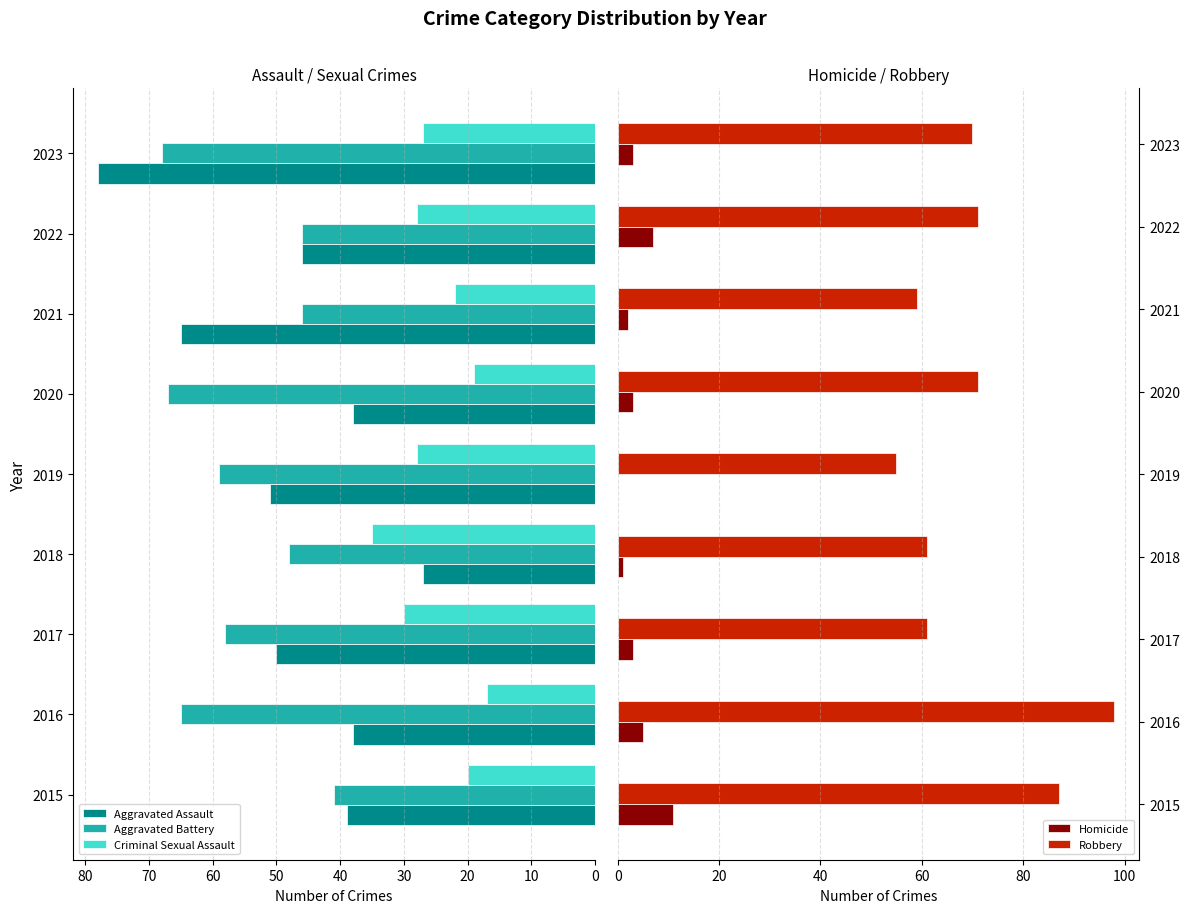

What is the value of the Homicide bar at the 9th from the left?

3